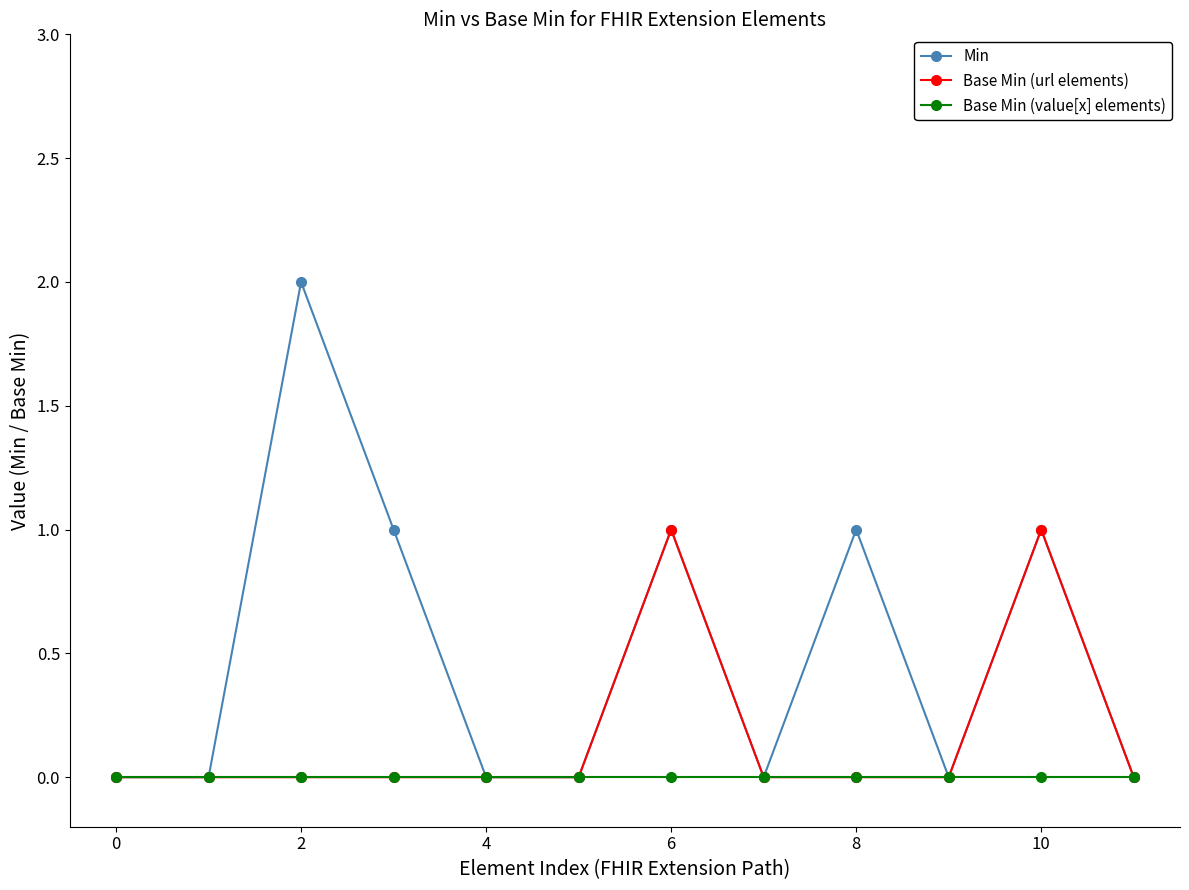

What are all the series names shown in the legend?

Min, Base Min (url elements), Base Min (value[x] elements)